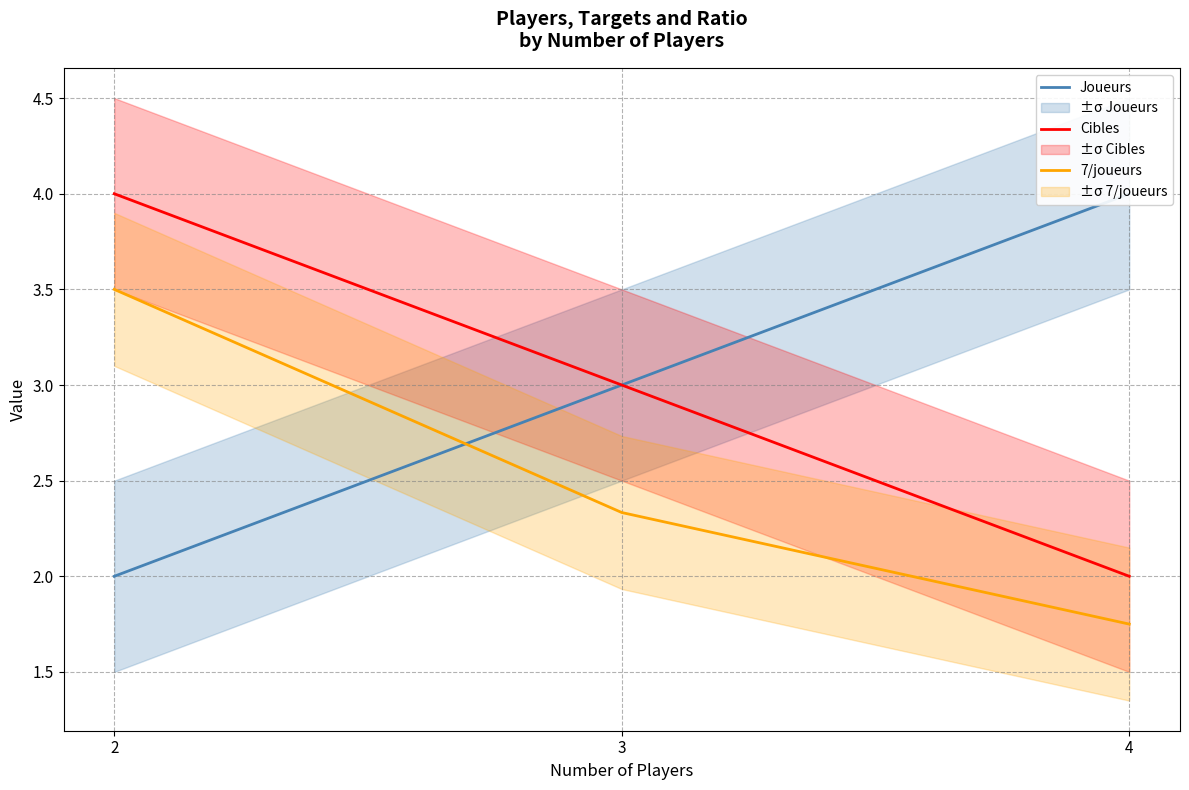

How many lines are shown in the chart?

3